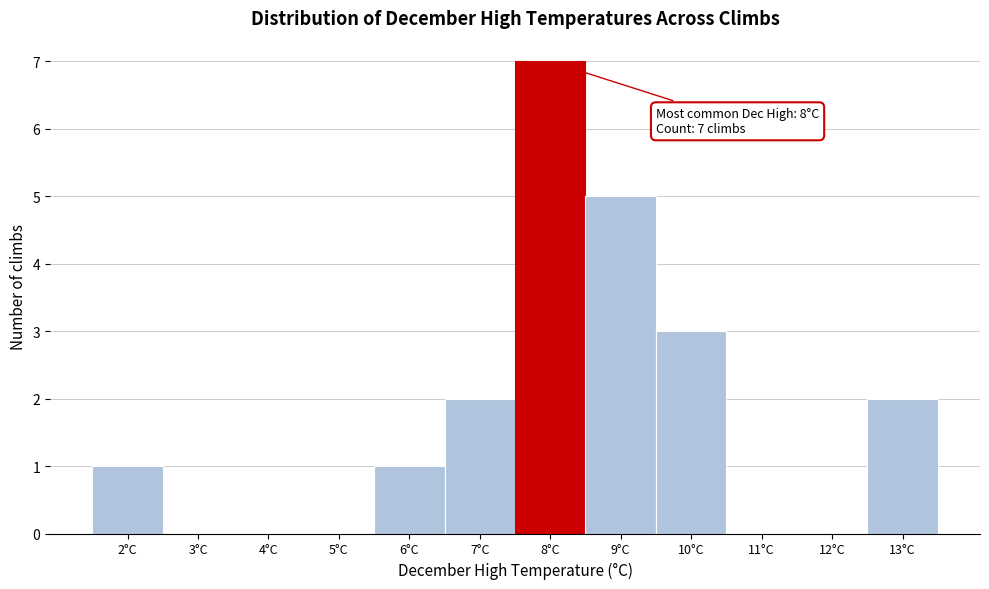

Over which range of the x-axis is the bar tallest?

7.5 to 8.5